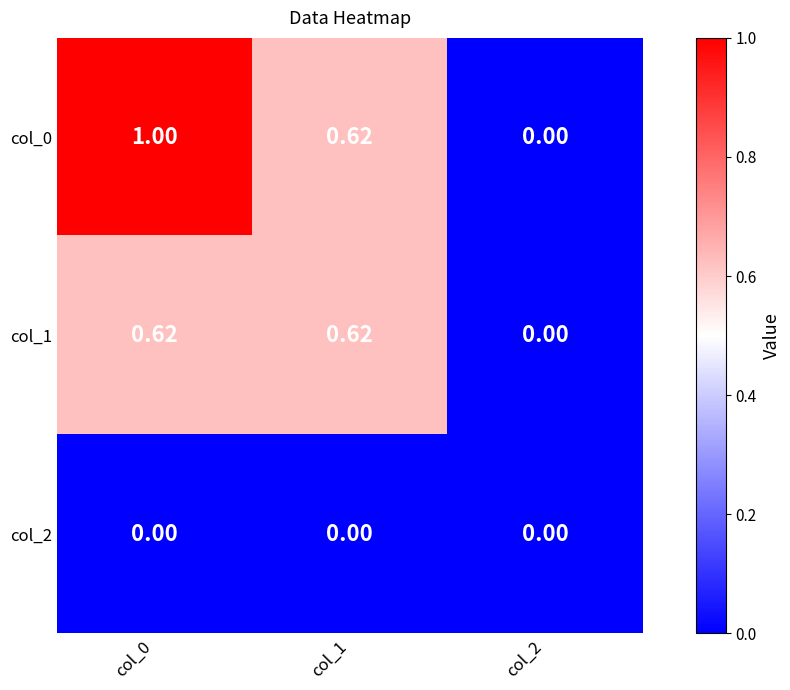

Is the value of col_0 at col_0 greater than the value of col_2 at col_0?

Yes